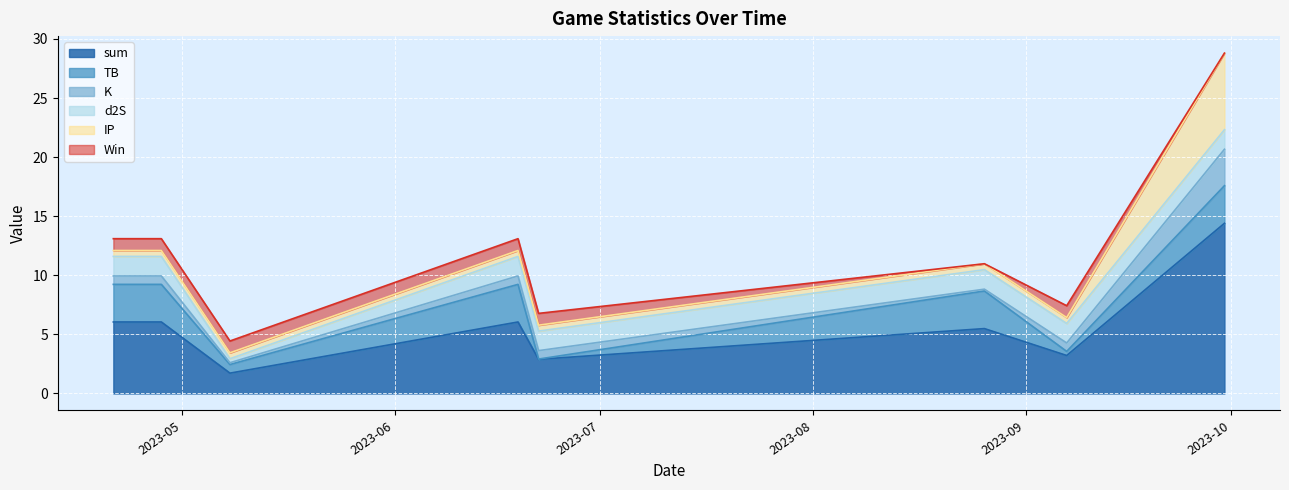

True or false: sum has a value of 1.4 at 2023-09-07.

False